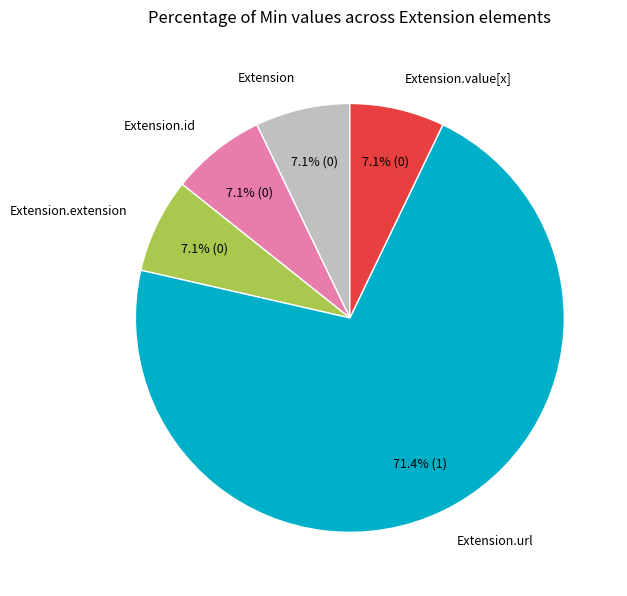

Is there a majority slice in this chart?

Yes